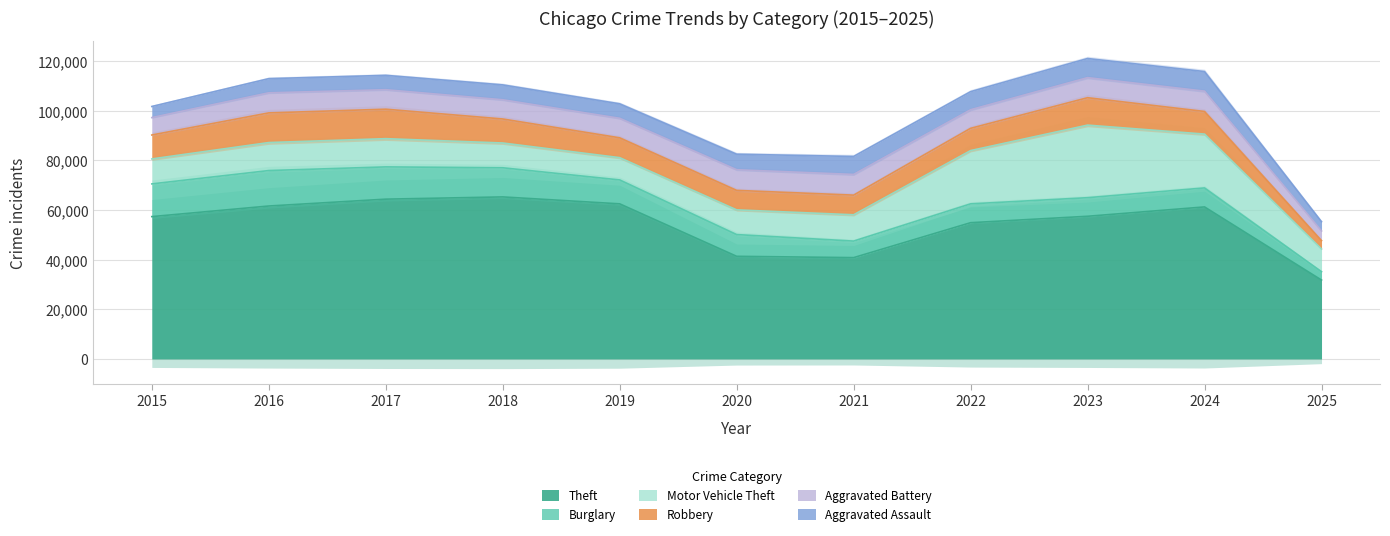

True or false: Burglary has more than 0 interior local peaks.

True